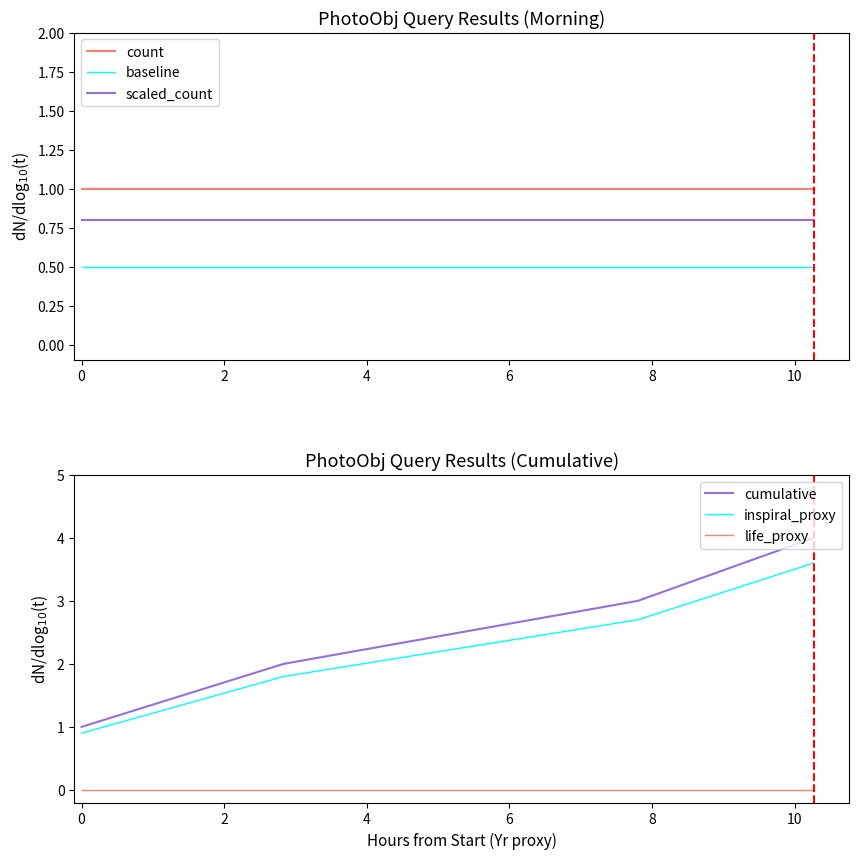

True or false: count and baseline cross at least once.

False